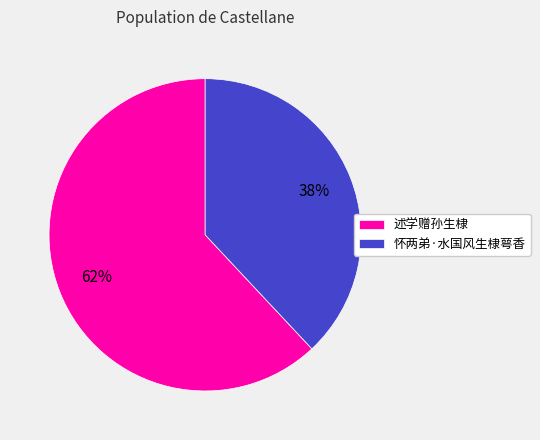

Count the number of slices in the pie.

2